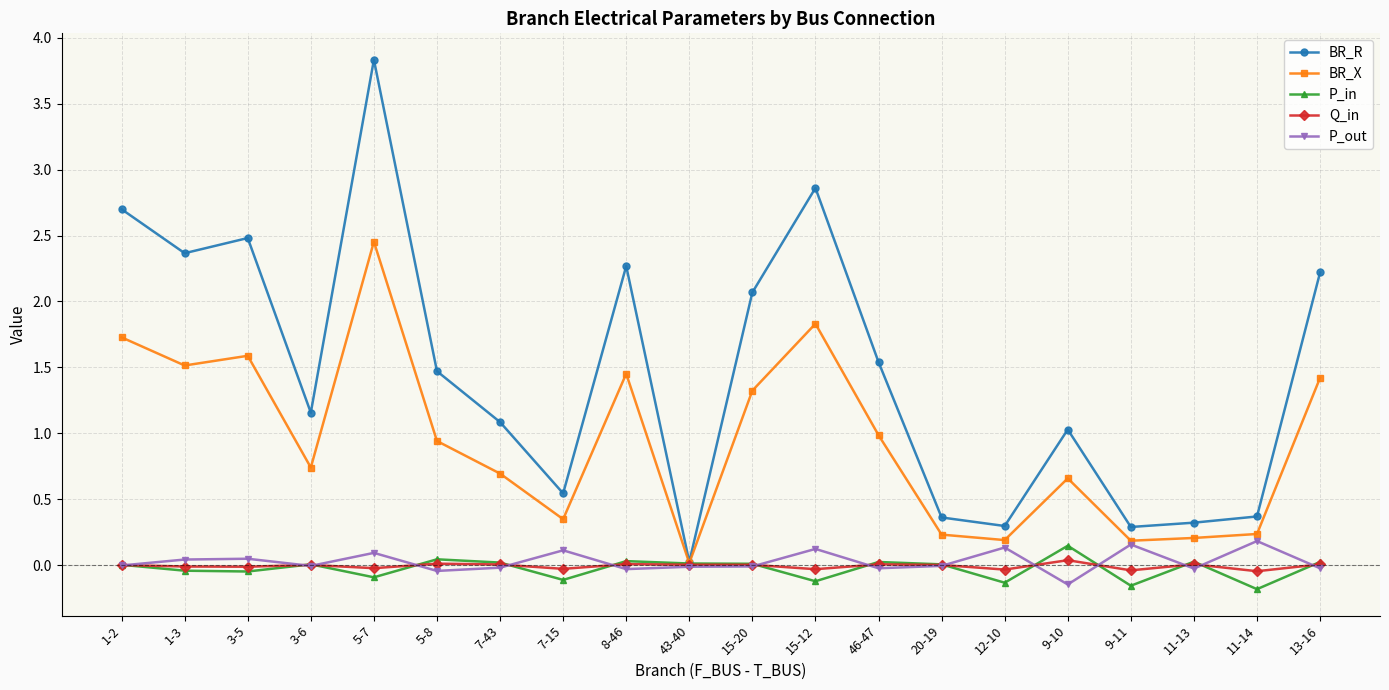

Which category has the highest value across all series?

5-7